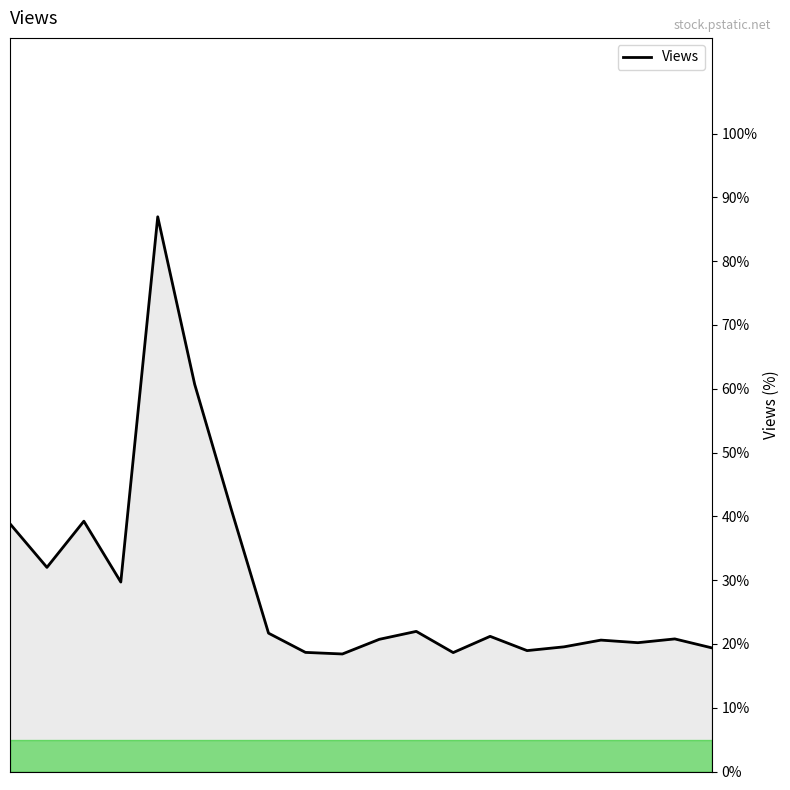

What is the maximum value shown in the chart?

87.0